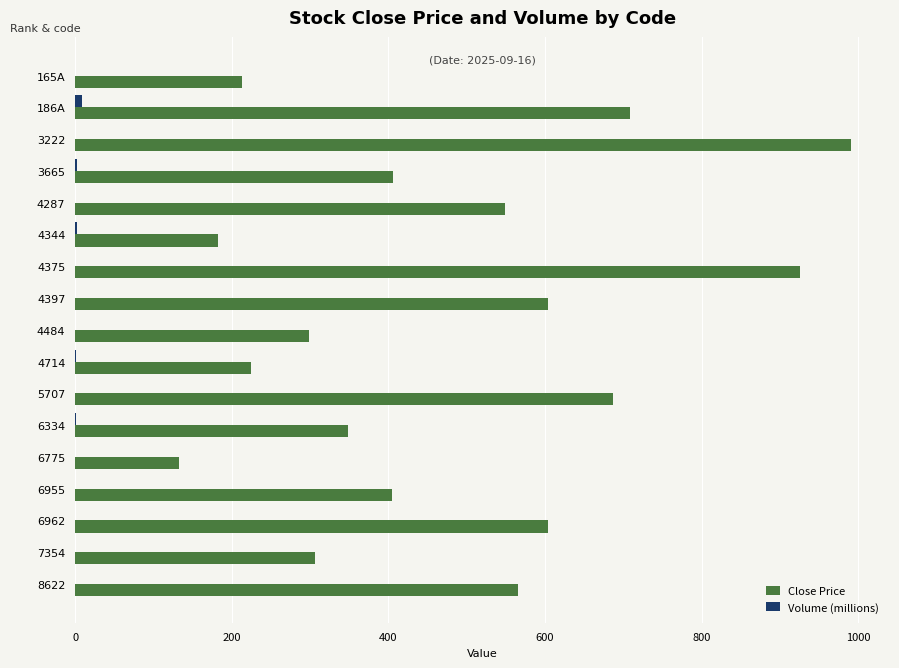

At which category does the chart reach its peak across all series?

3222